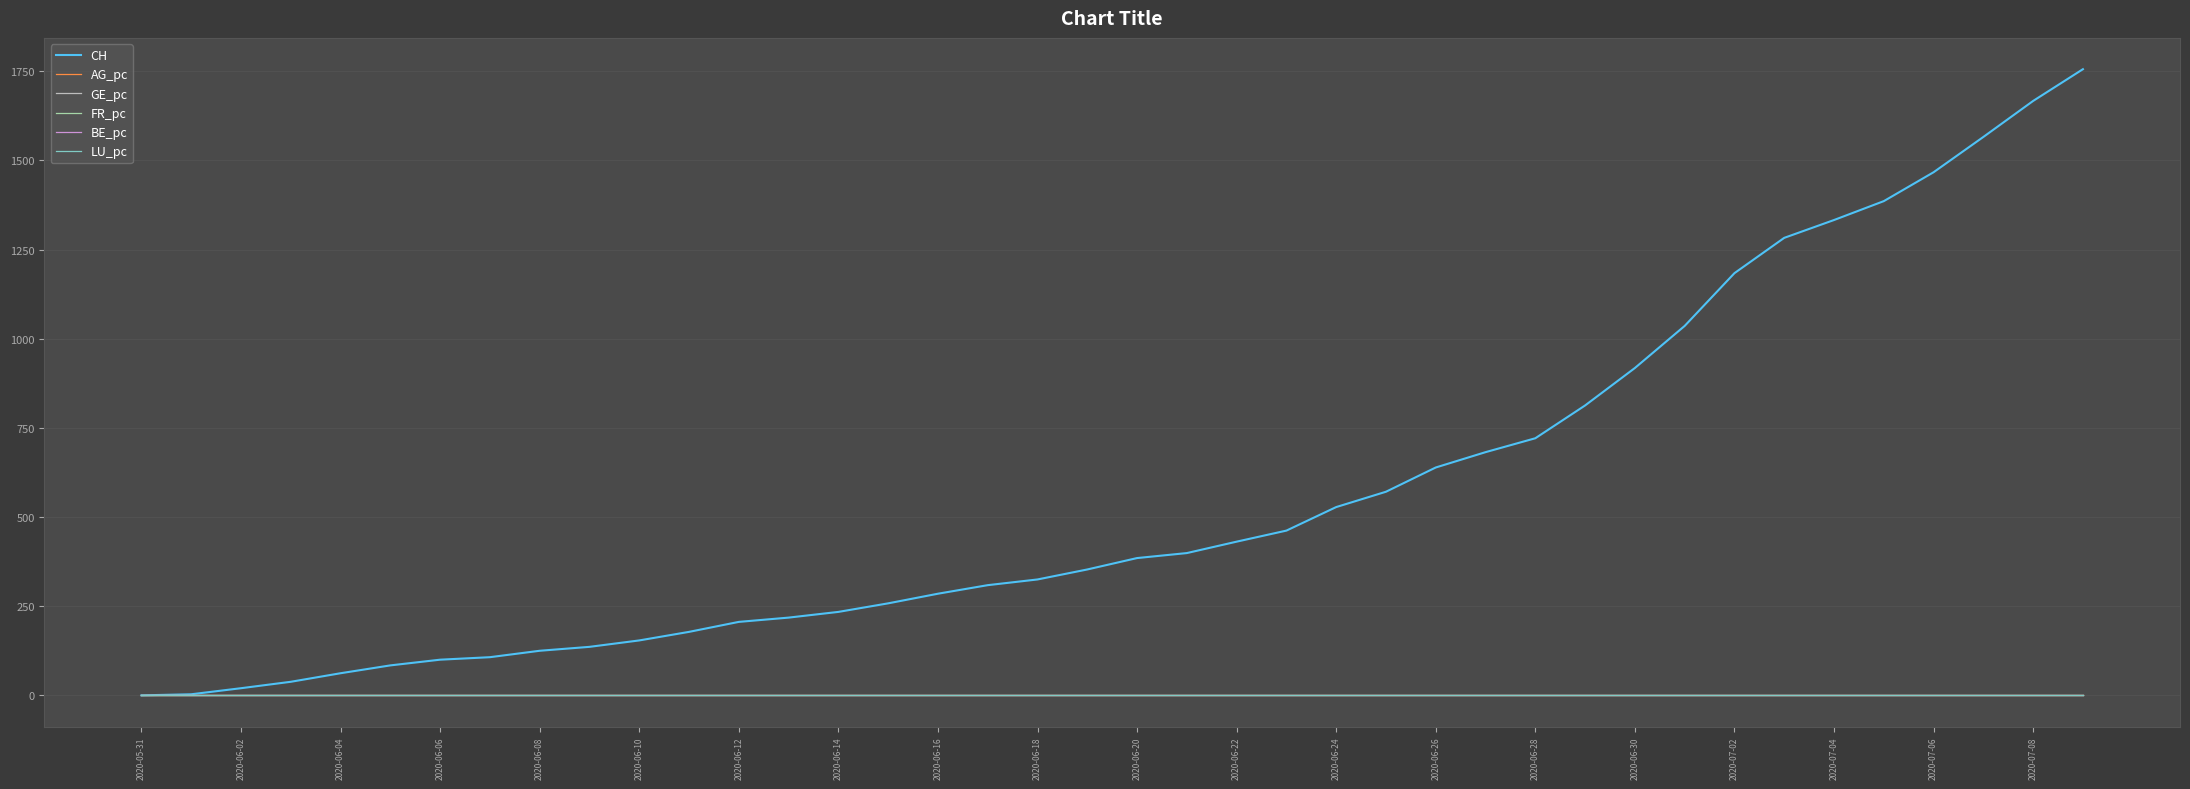

Which series has the widest spread of values?

CH